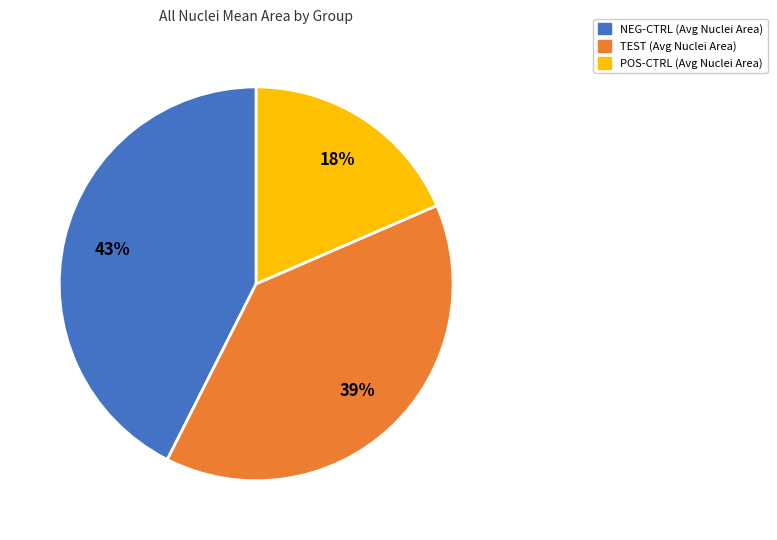

To the nearest percent, what percentage of the pie is TEST?

39%